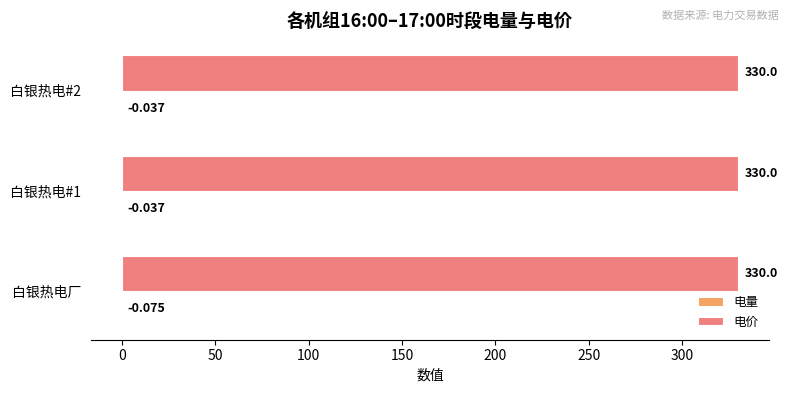

Which series has the largest total across all categories?

电价